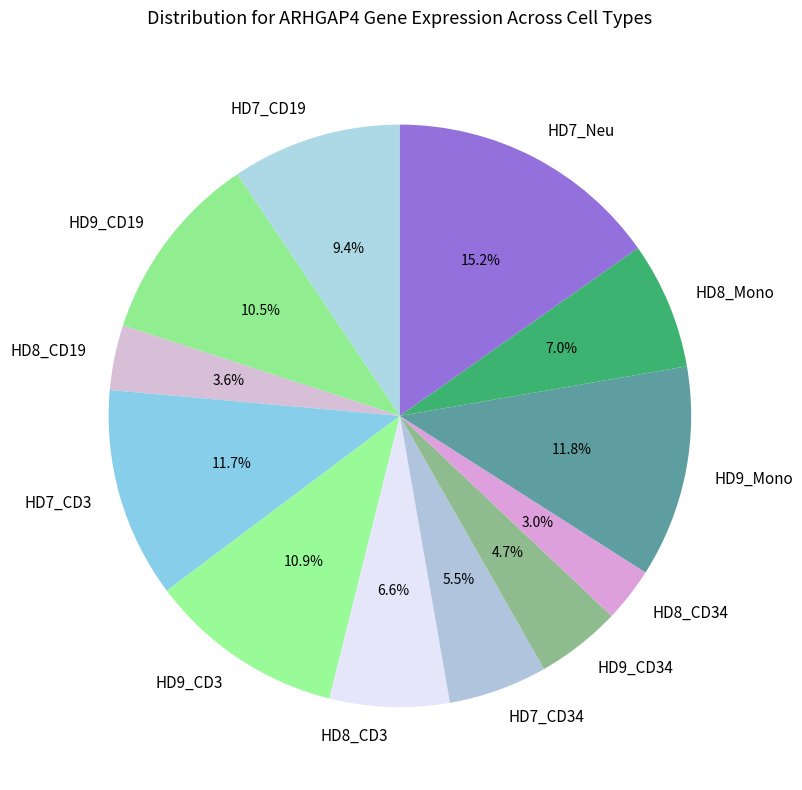

The HD7_CD19 slice represents 1% of the pie. True or false?

False